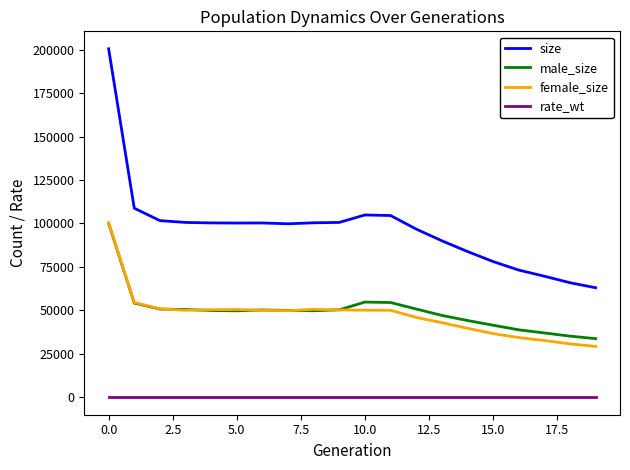

True or false: size and female_size cross at least once.

False